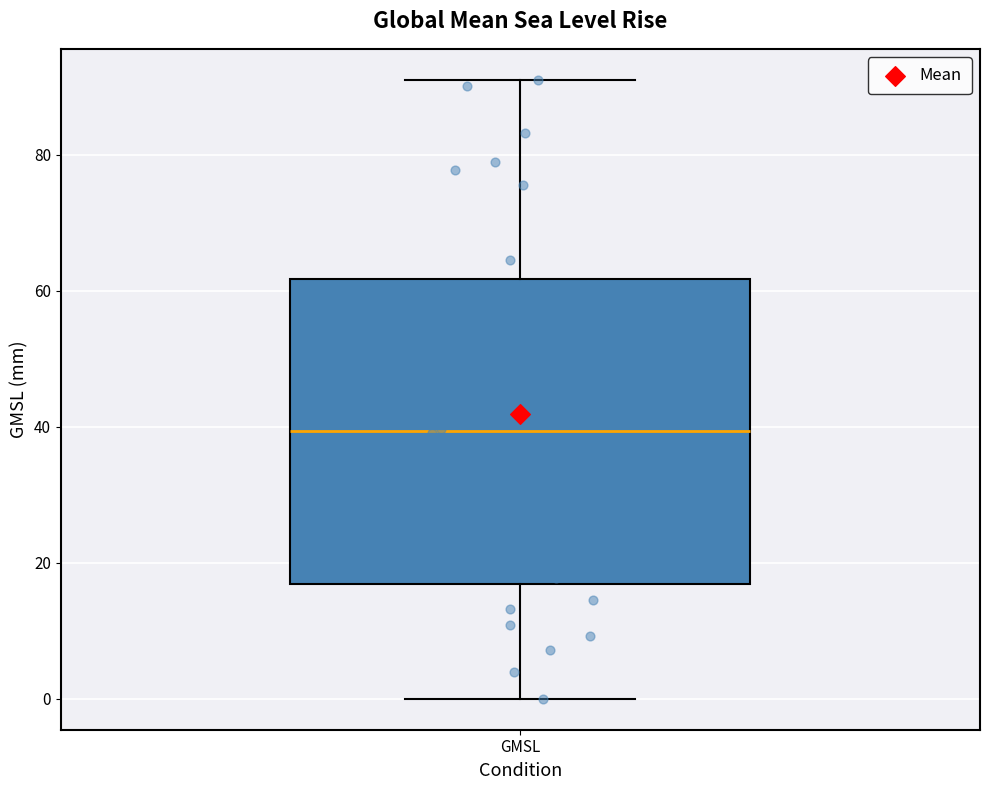

Read this box plot against the y-axis: the position of the median line, the range covered by the box, and the ends of both whiskers. The values are not printed on the chart, so give them approximately, as read against the axis.

median 40, box 16 to 62, whiskers 0 to 92